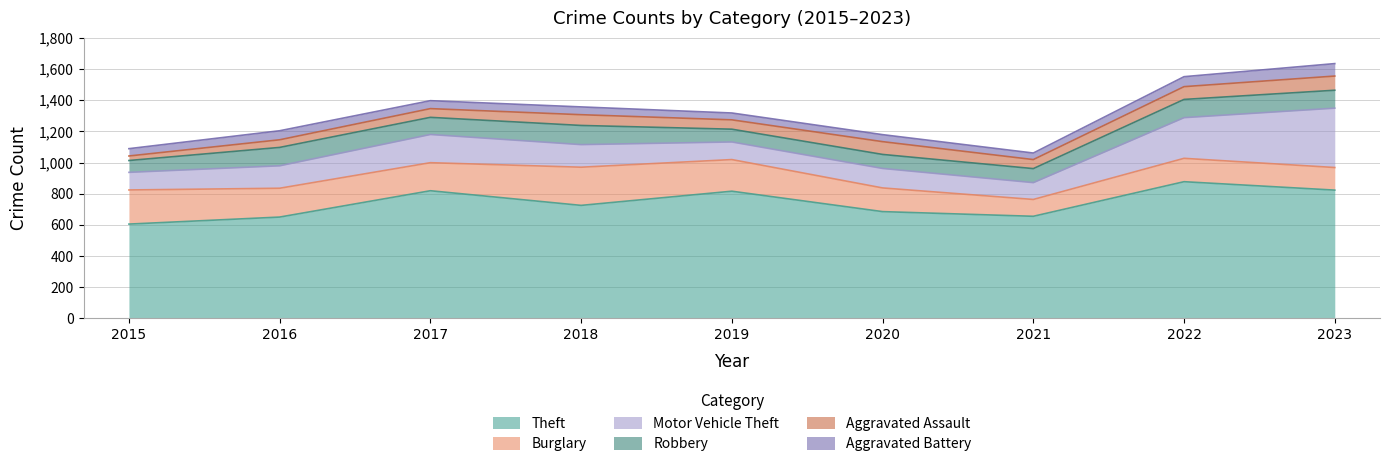

Reading right to left, extract all data points from this chart.

Theft: 823	877	655	685	816	725	819	650	605
Burglary: 145	150	108	152	203	245	180	185	219
Motor Vehicle Theft: 381	261	108	125	113	145	181	144	113
Robbery: 115	117	90	90	82	123	110	118	76
Aggravated Assault: 91	82	58	82	60	69	56	49	29
Aggravated Battery: 80	64	42	45	44	50	51	58	47